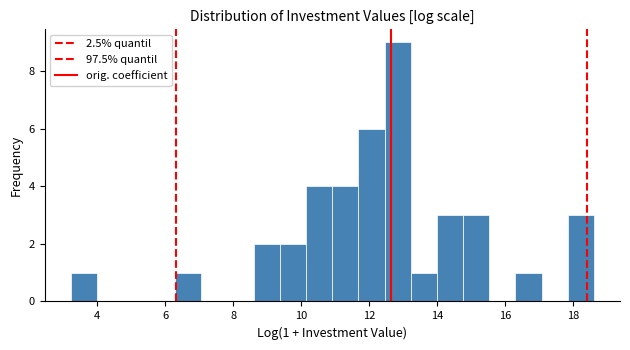

Read against the x-axis, roughly where is the centre of the tallest bar?

12.8